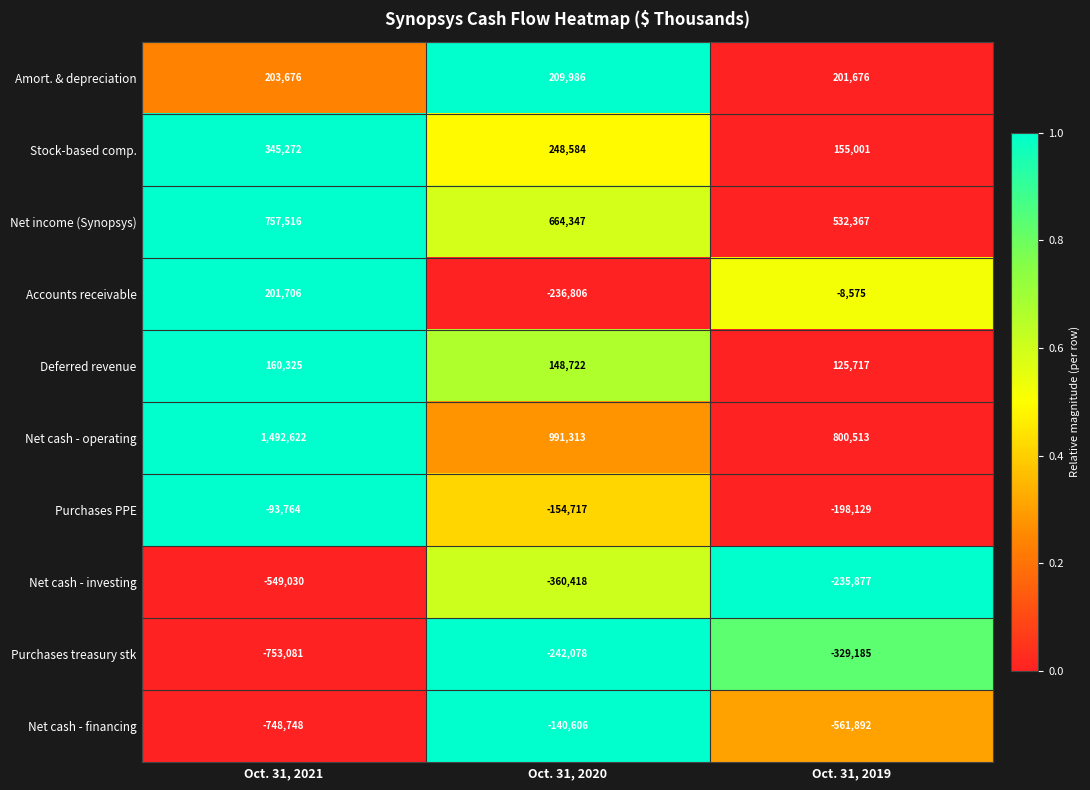

Which series has the largest total across all categories?

Net cash - operating